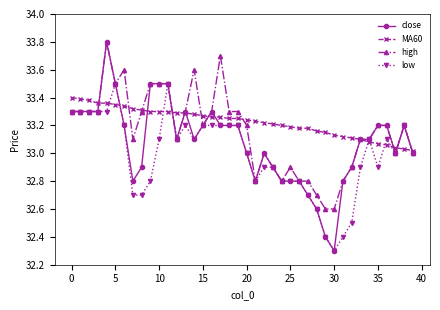

True or false: low has more than 2 points higher than both neighbors.

True